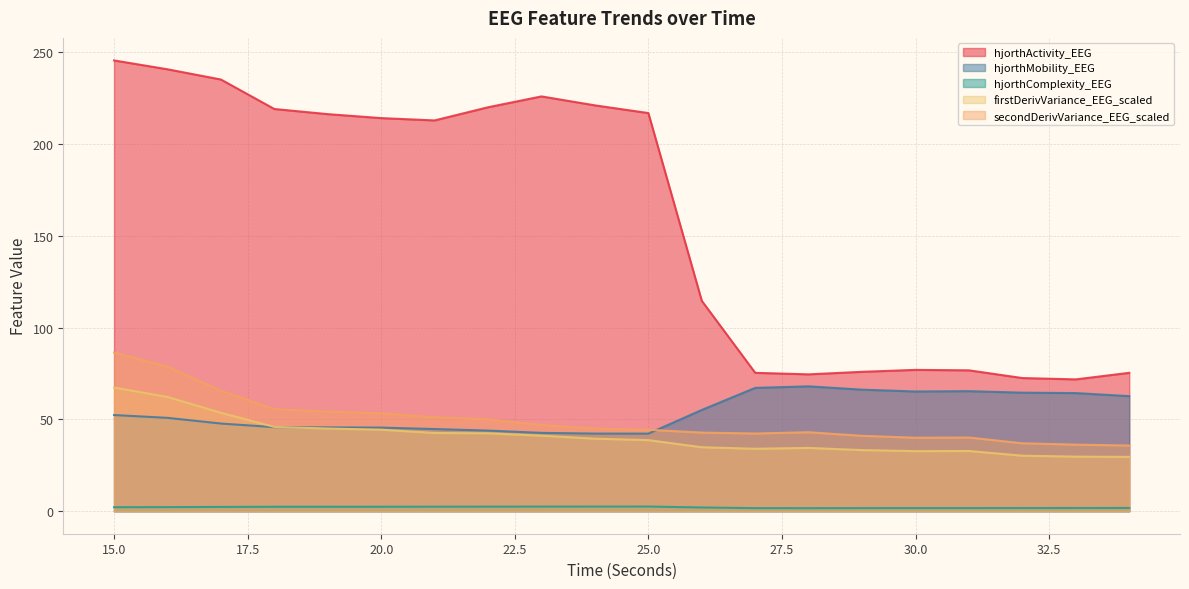

List the series in order of their peak value, highest first.

hjorthActivity_EEG, secondDerivVariance_EEG_scaled, hjorthMobility_EEG, firstDerivVariance_EEG_scaled, hjorthComplexity_EEG